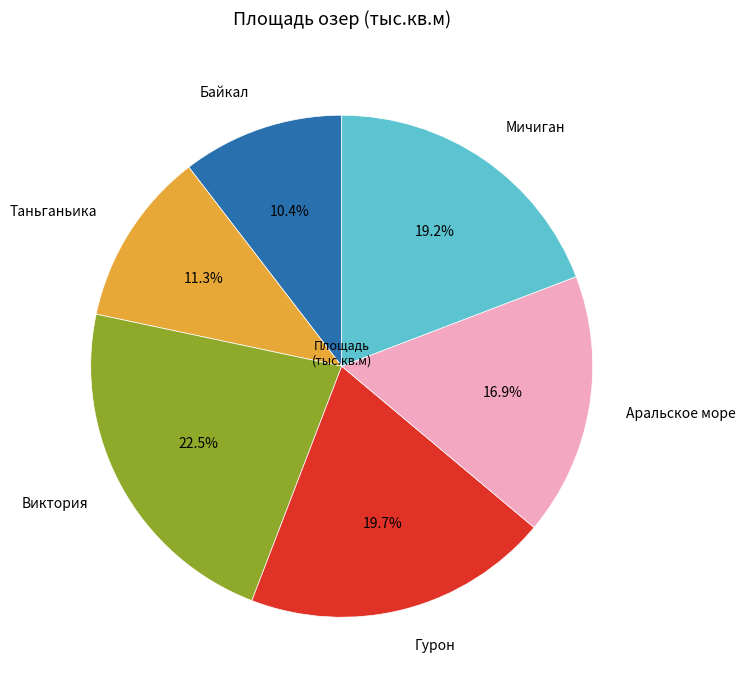

To the nearest percent, what is the average slice percentage?

17%